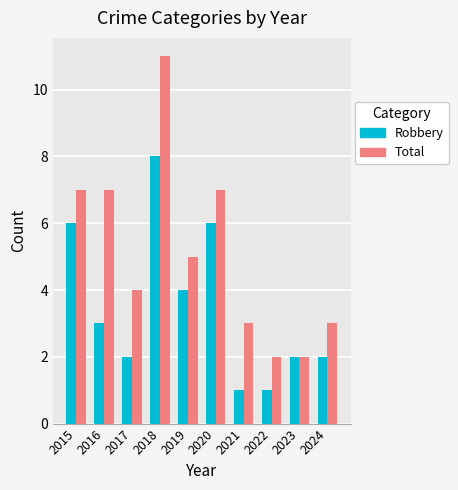

Reading right to left, transcribe all the data shown in this chart.

Robbery: 2	2	1	1	6	4	8	2	3	6
Total: 3	2	2	3	7	5	11	4	7	7